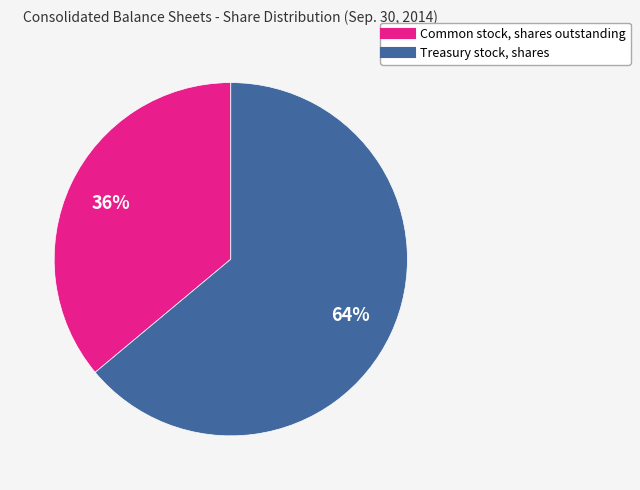

Which slice is the largest?

Treasury stock, shares